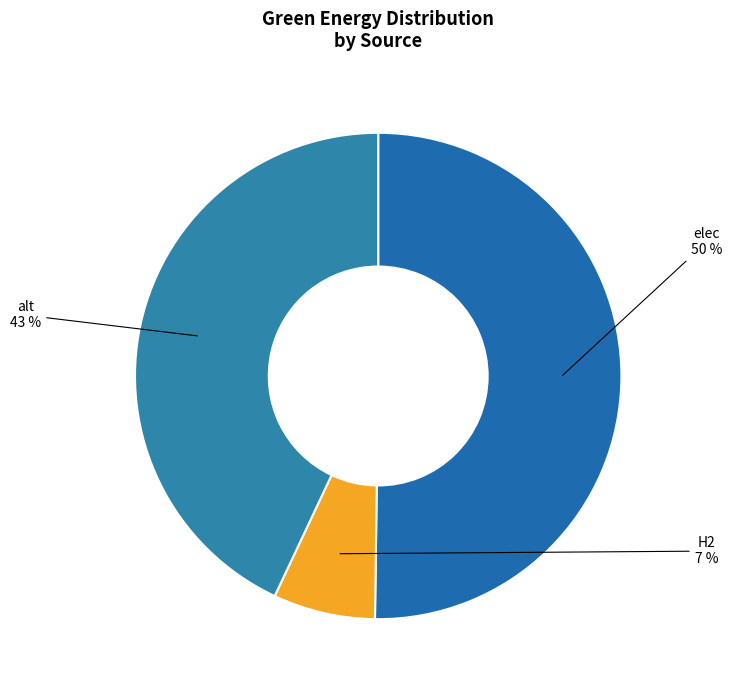

How many segments does this pie chart have?

3